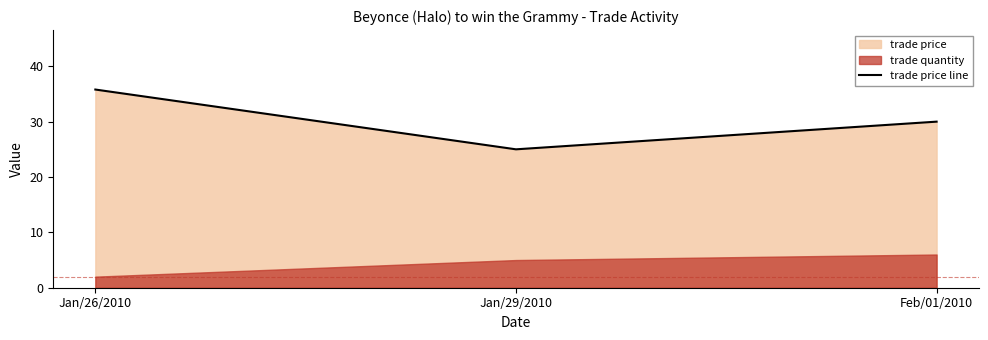

Count the number of categories in the chart.

3